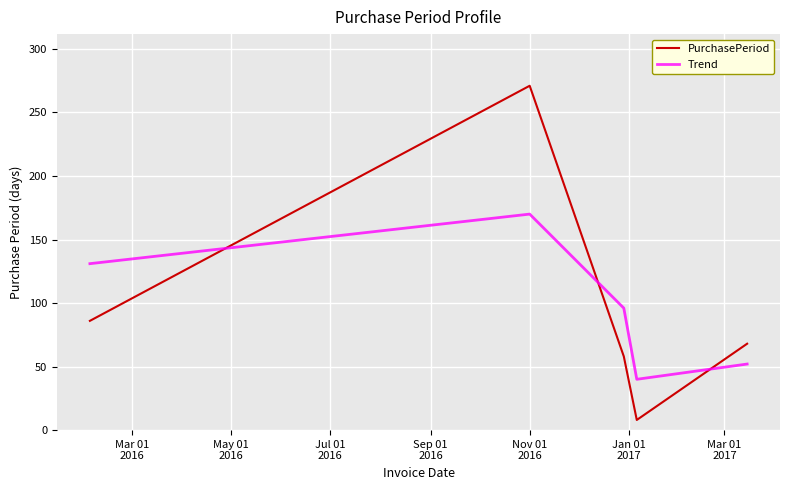

Rank the series by their maximum value, from lowest to highest.

Trend, PurchasePeriod